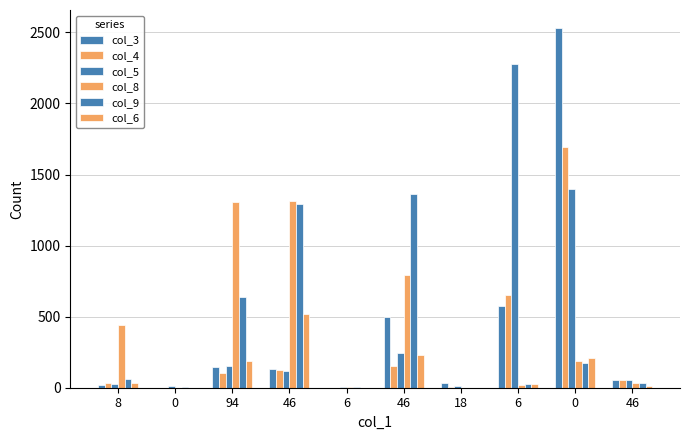

Reading right to left, list all the values displayed in this chart.

col_3: 54	2531	578	30	497	1	133	149	0	22
col_4: 51	1691	650	5	154	1	122	105	0	32
col_5: 55	1399	2276	11	246	2	116	154	13	26
col_8: 32	188	19	0	793	7	1315	1304	1	444
col_9: 32	171	28	0	1363	8	1296	636	2	60
col_6: 9	207	29	0	231	1	516	187	0	36